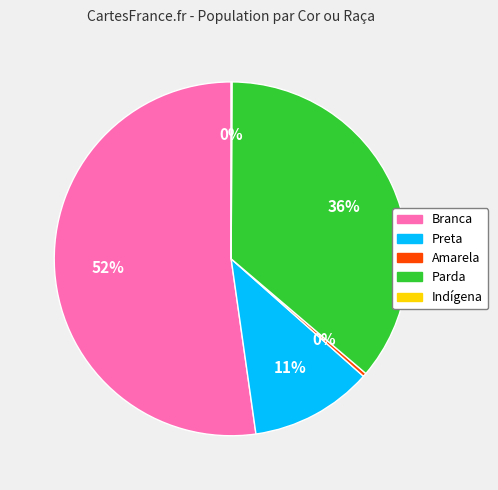

Which slice is the largest?

Branca